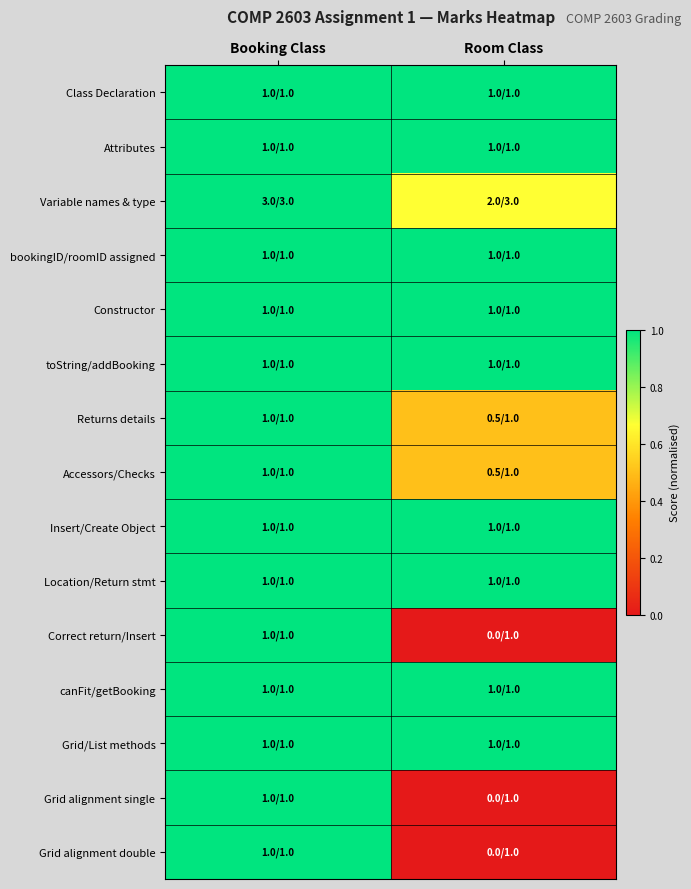

At which category is the sum across all series the highest?

Booking Class